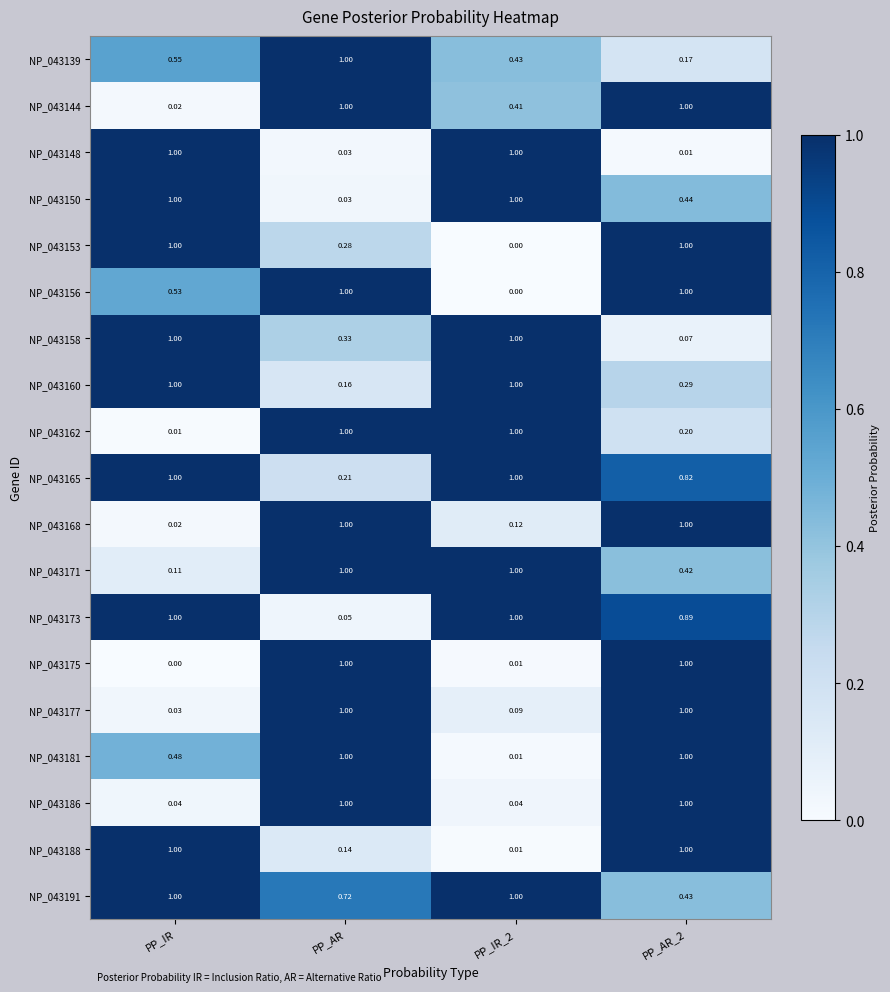

Where is NP_043150 nearest to the value 0?

PP_AR